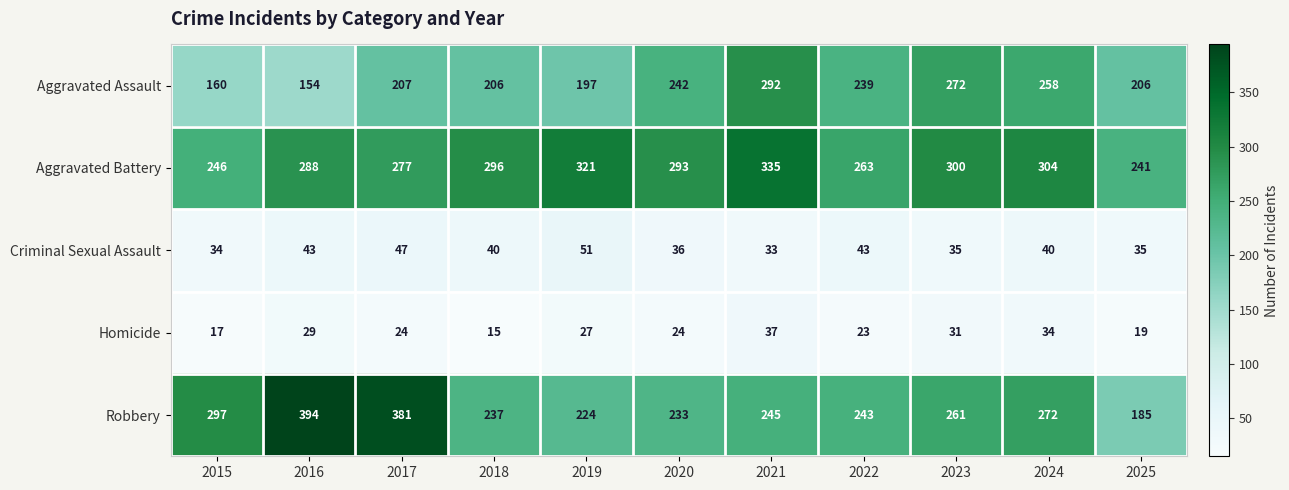

What is the difference between the highest and lowest values at 2017?

357